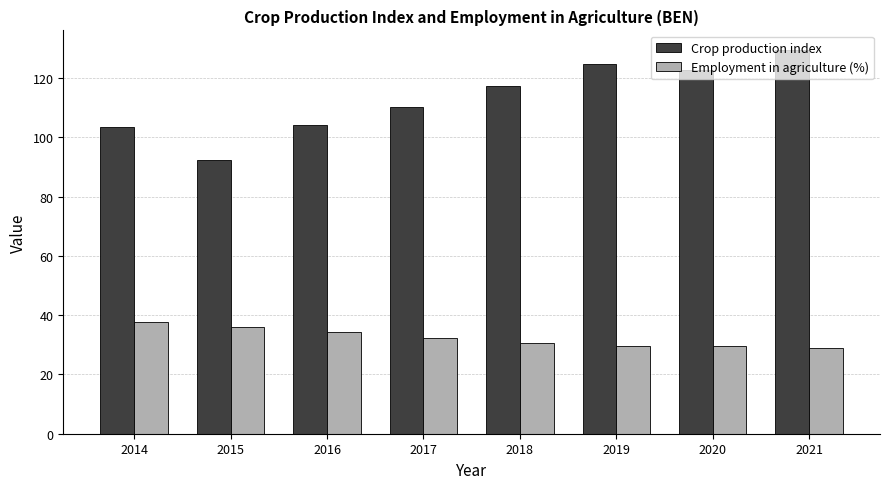

What is the average value of the Employment in agriculture (%) series?

32.4